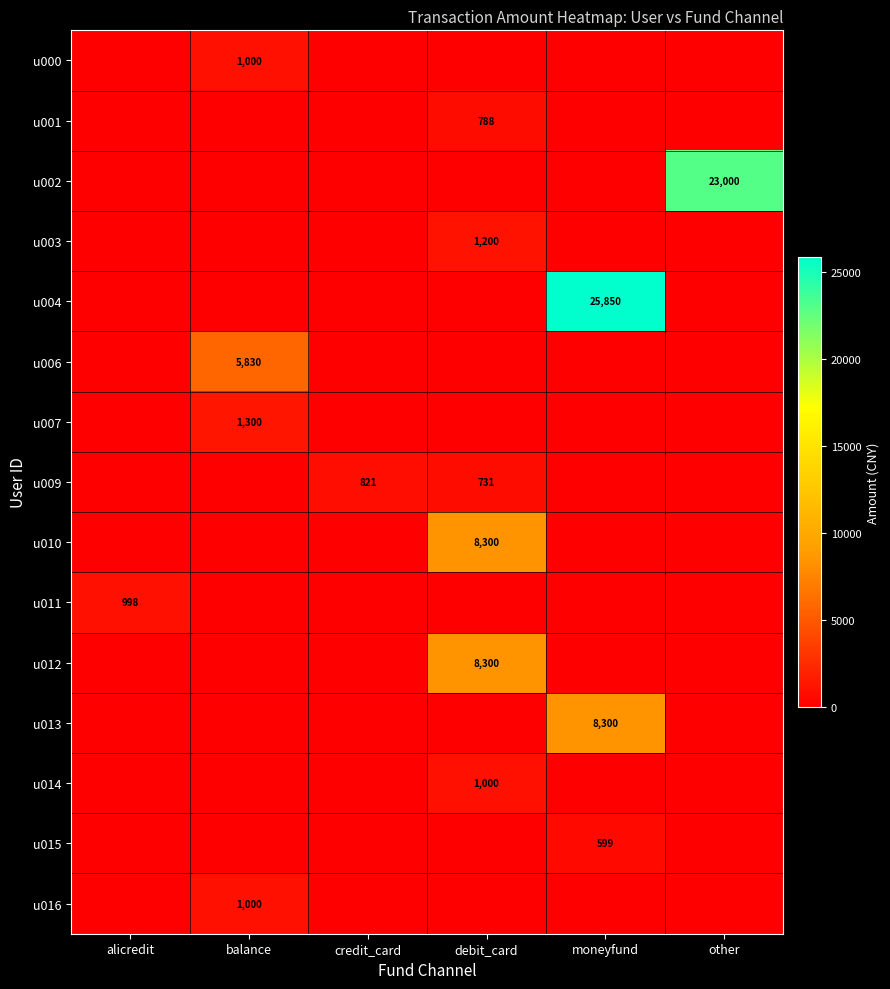

What is the difference between the maximum and minimum values in the u010 series?

8300.0